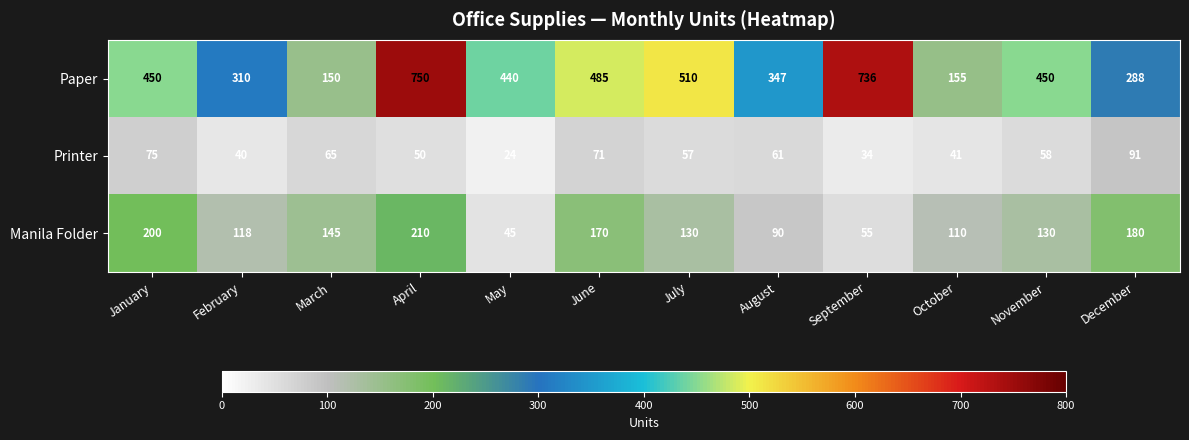

Which series has the largest total across all categories?

Paper